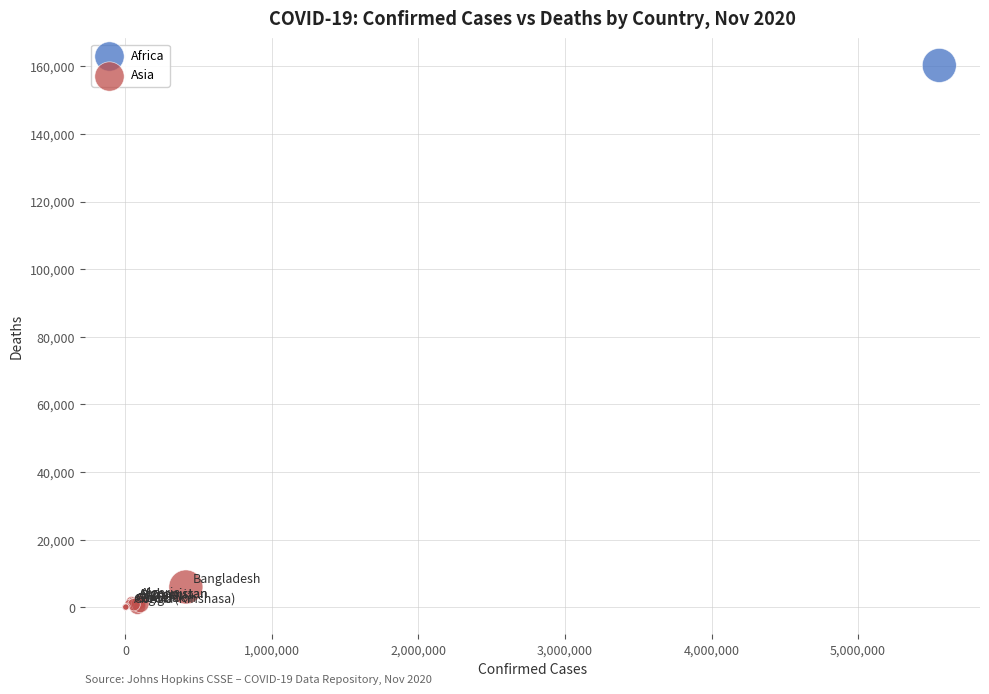

Which series reaches the maximum Y coordinate?

Africa